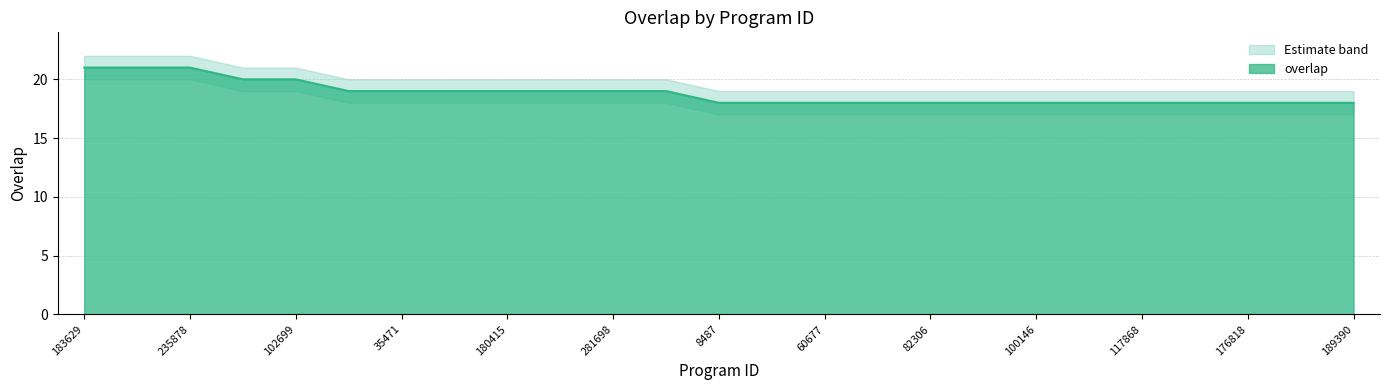

Count the overlap values in the range 18 to 19.

20